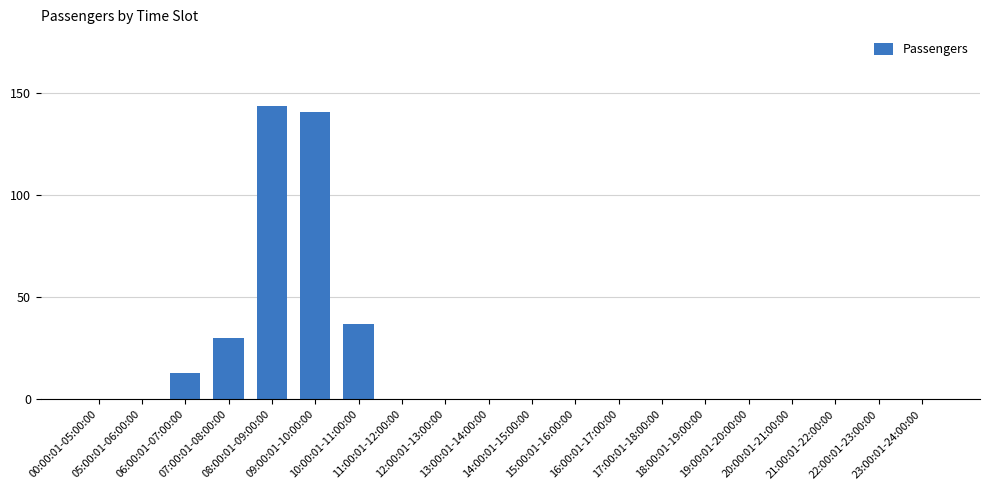

Between 21:00:01-22:00:00 and 07:00:01-08:00:00, which is larger?

07:00:01-08:00:00